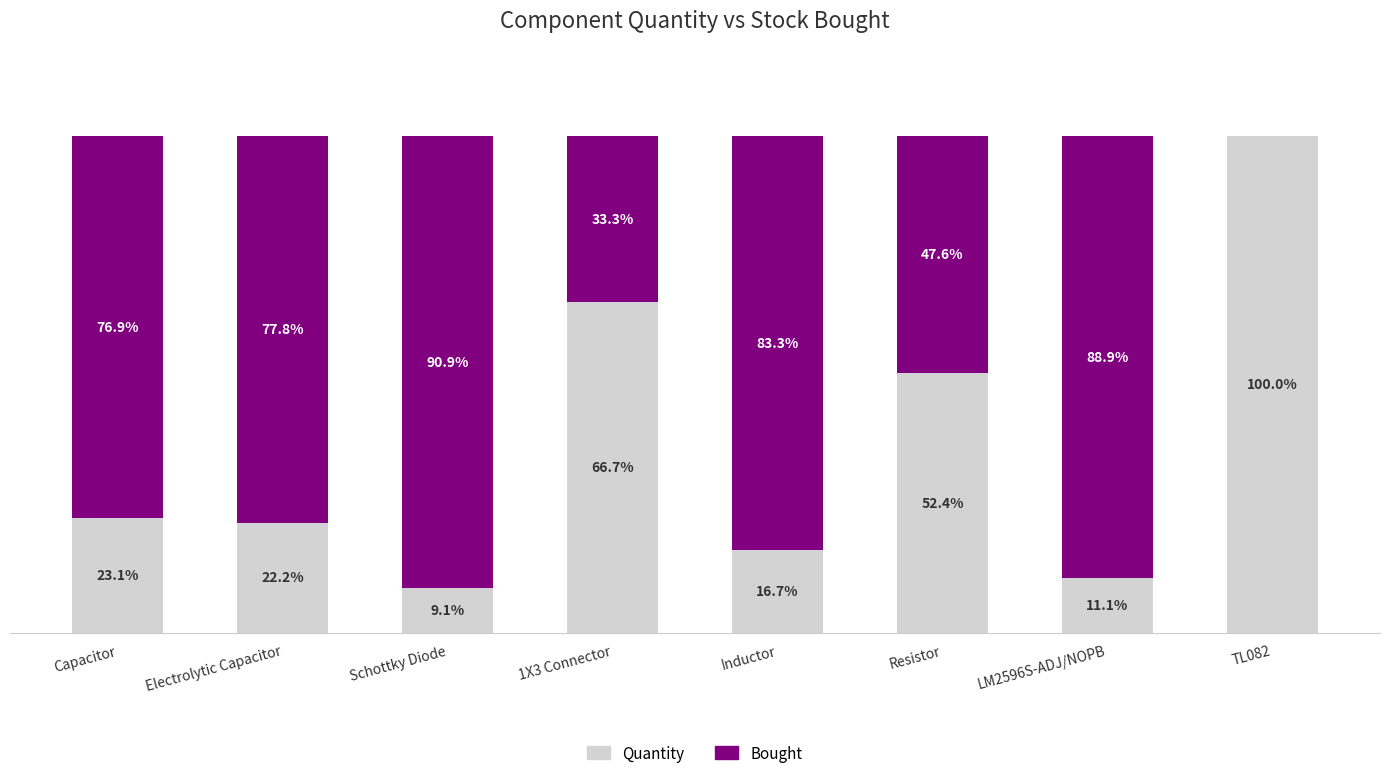

At which label is Quantity closest to 54?

Resistor